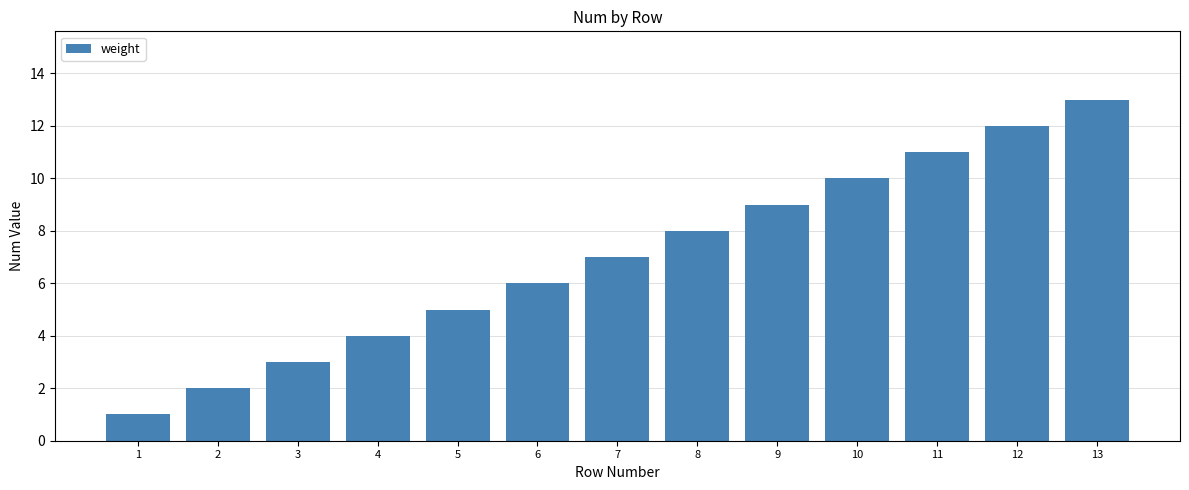

List the labels in order of value, smallest first.

1, 2, 3, 4, 5, 6, 7, 8, 9, 10, 11, 12, 13